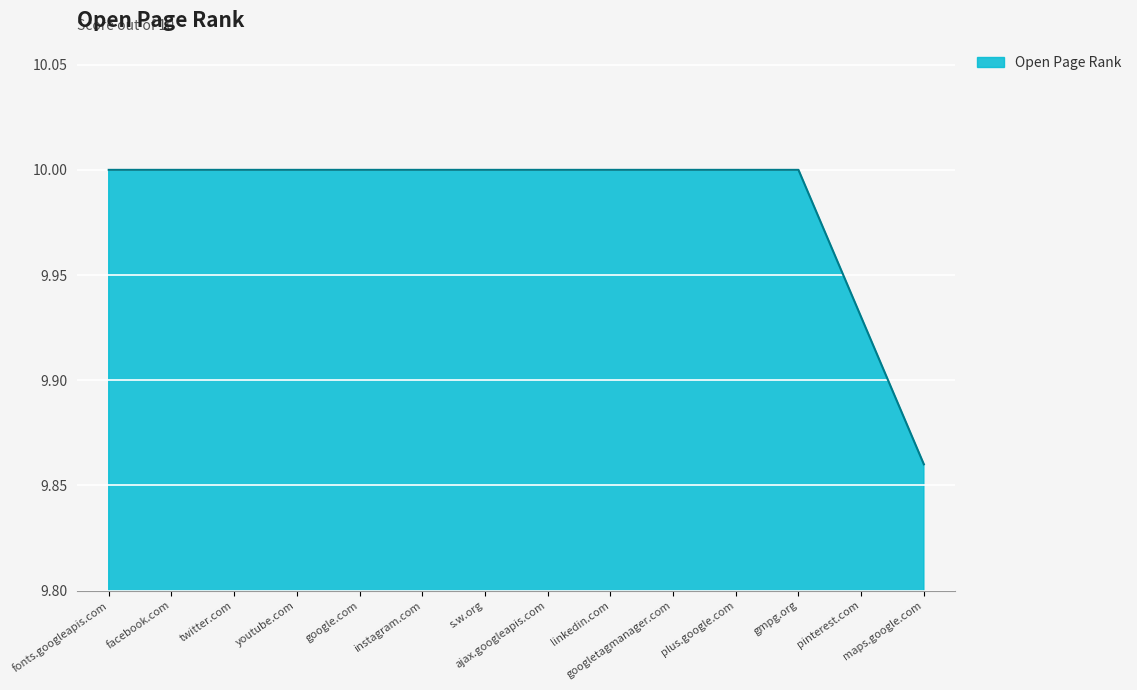

Where is the data nearest to the value 9?

maps.google.com